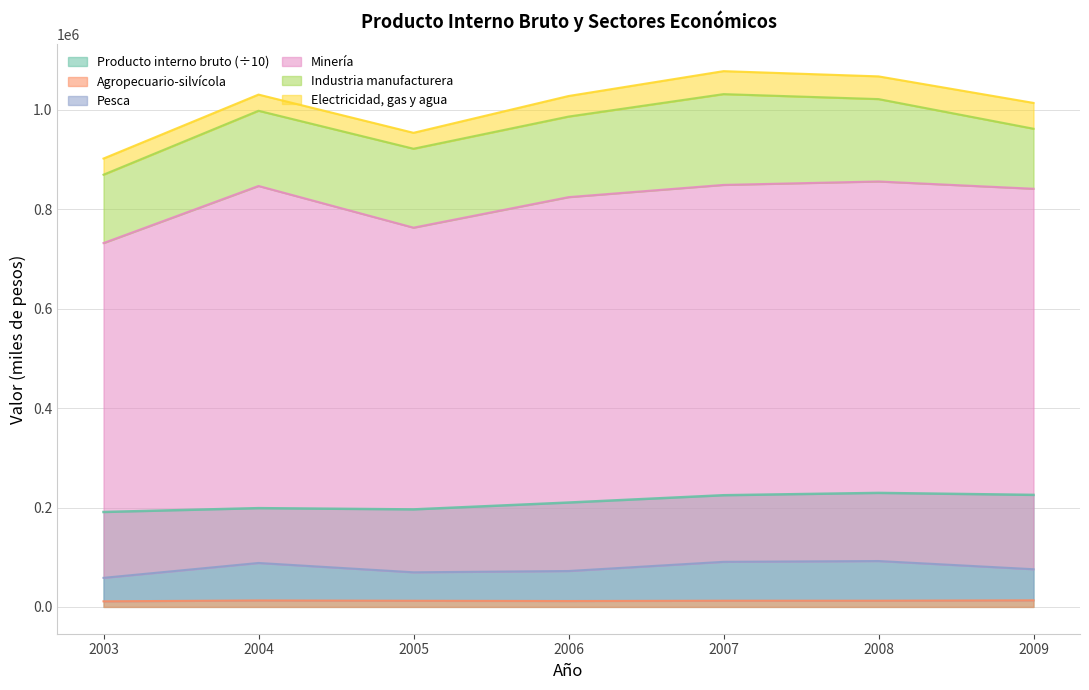

True or false: Agropecuario-silvícola and Producto interno bruto (÷10) intersect in this chart.

False